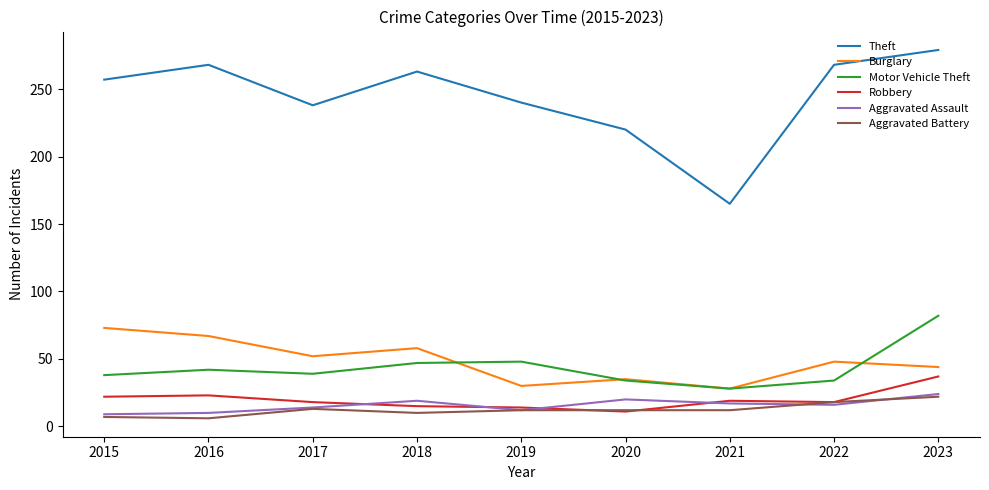

What is the lowest value of the Theft series?

165